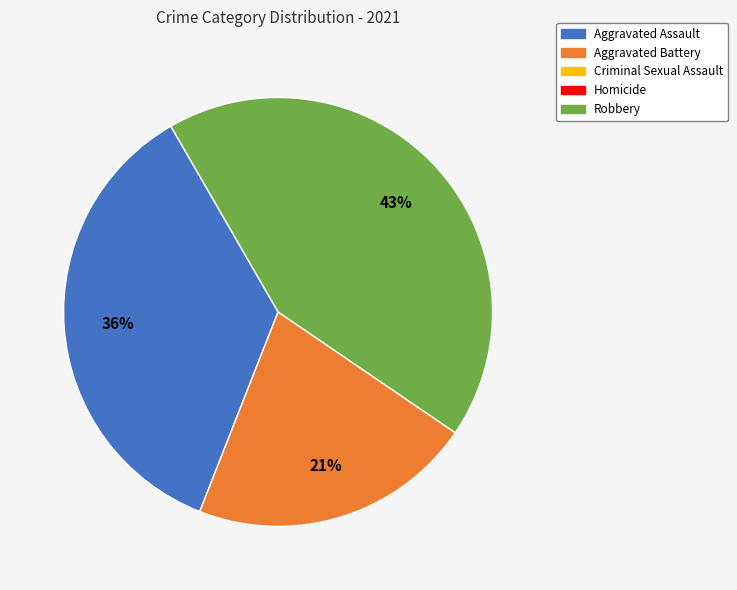

Is there a majority slice in this chart?

No